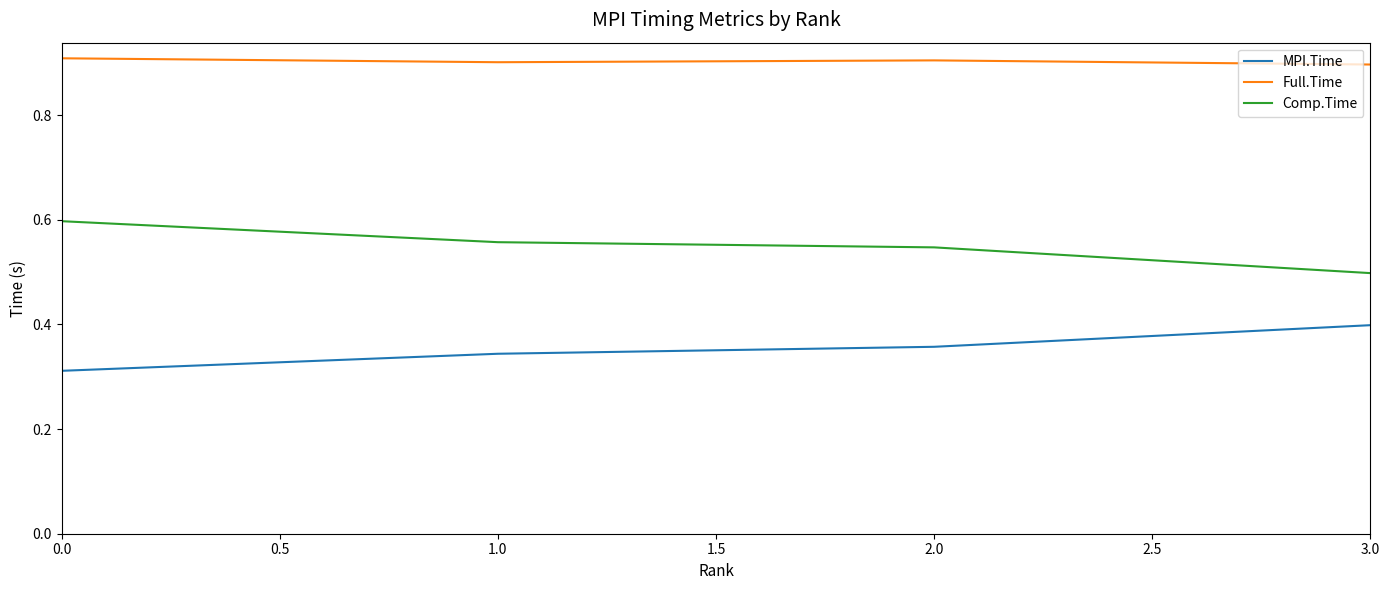

Where is Comp.Time nearest to the value 0?

3.0